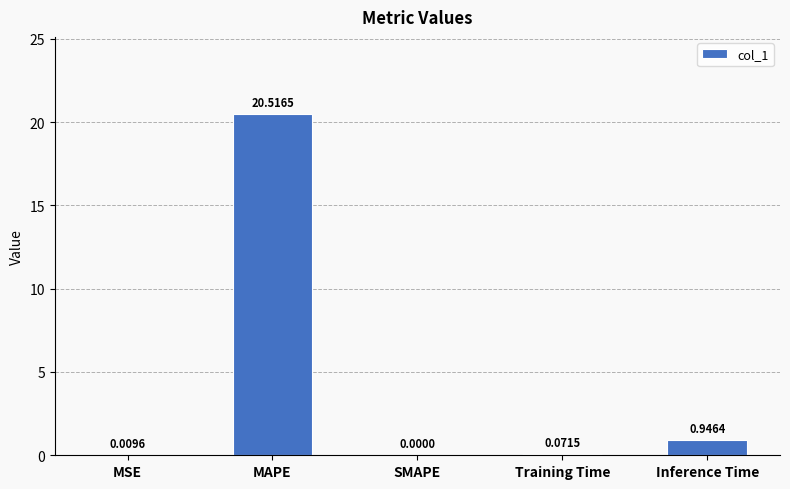

What is the change in value from MAPE to SMAPE?

-20.5